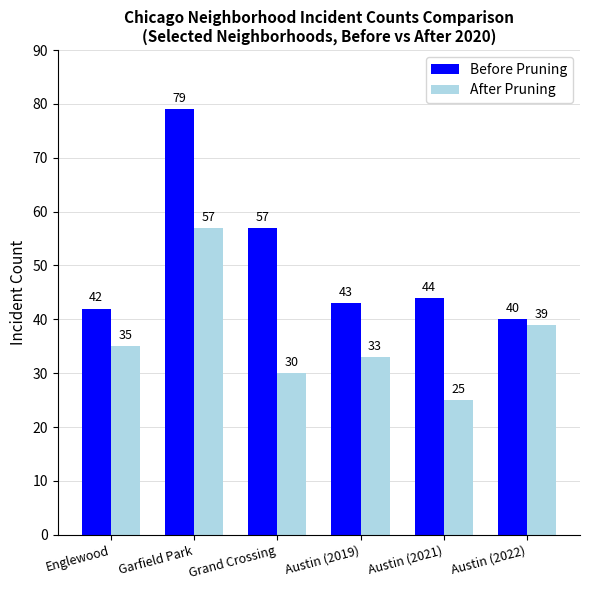

What is the sum of all Before Pruning values?

305